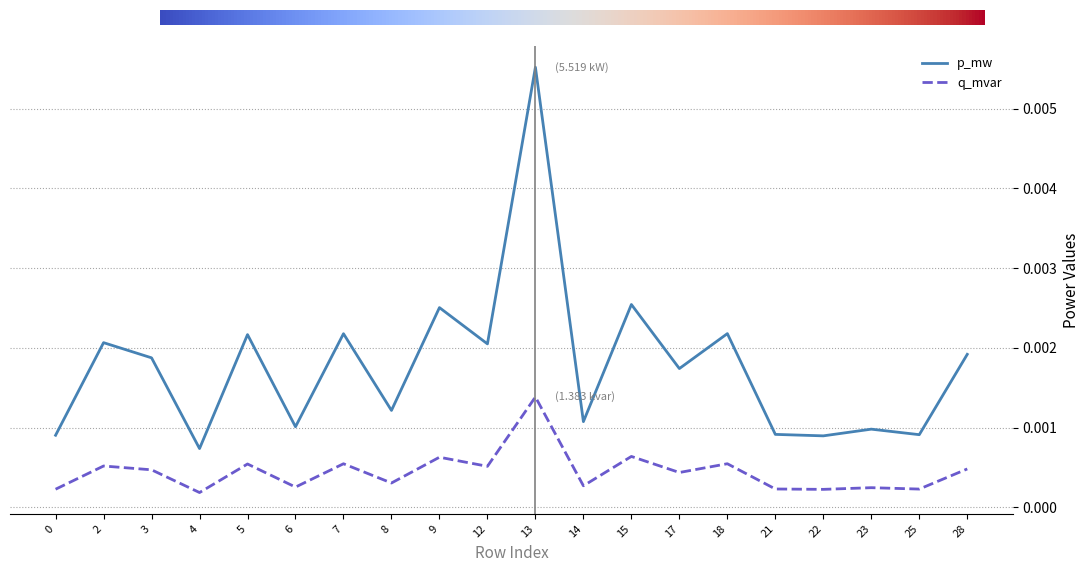

Which series changed the most between 4 and 15?

p_mw